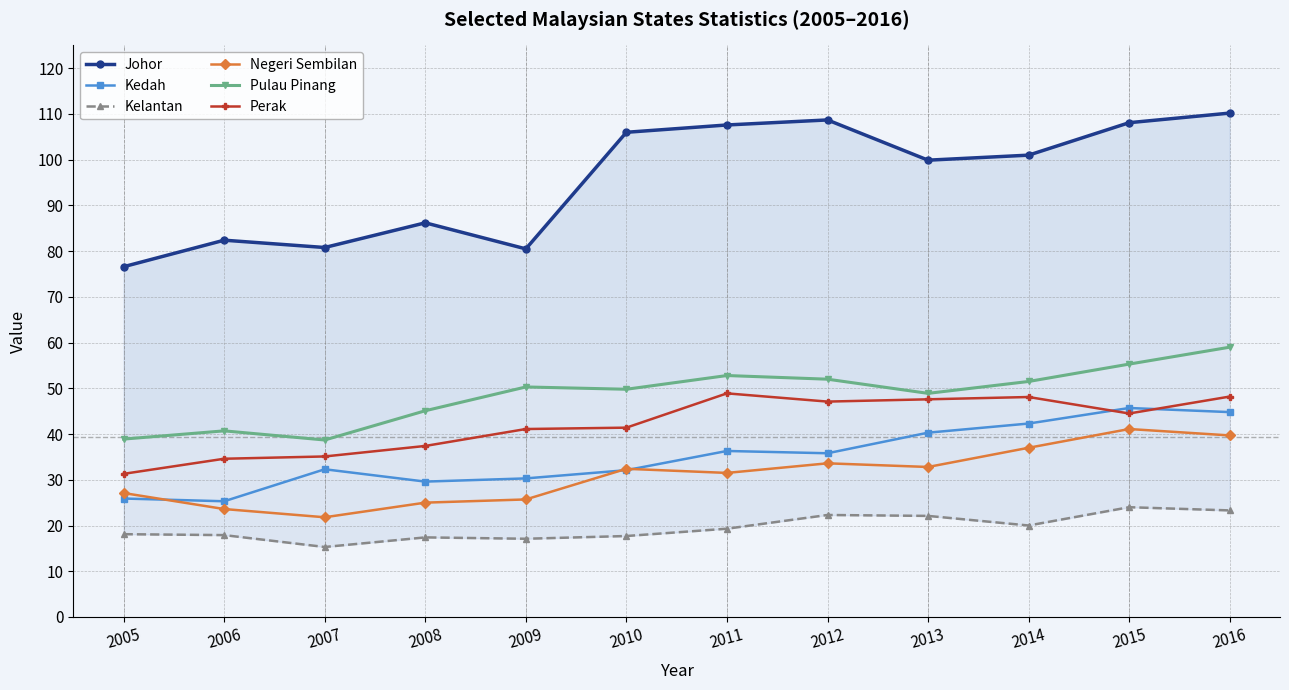

Does the chart display data point markers on the line(s)?

Yes